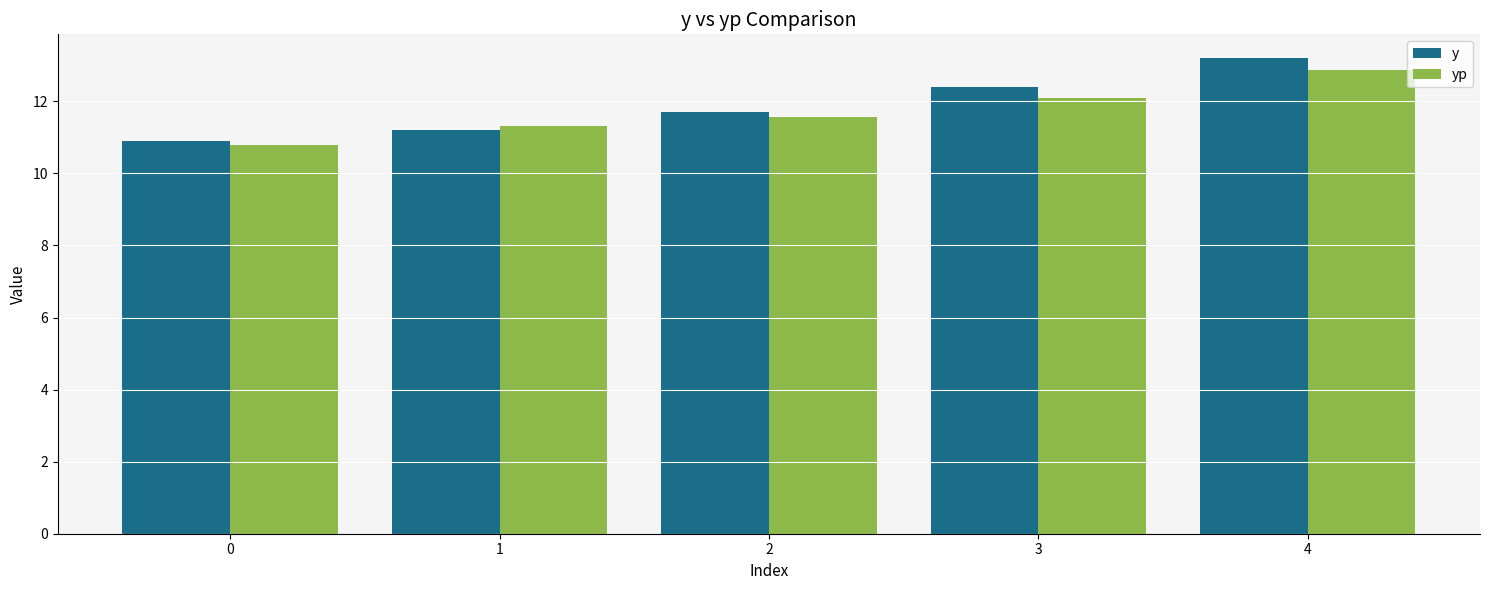

What value does the yp series have at 4?

12.9